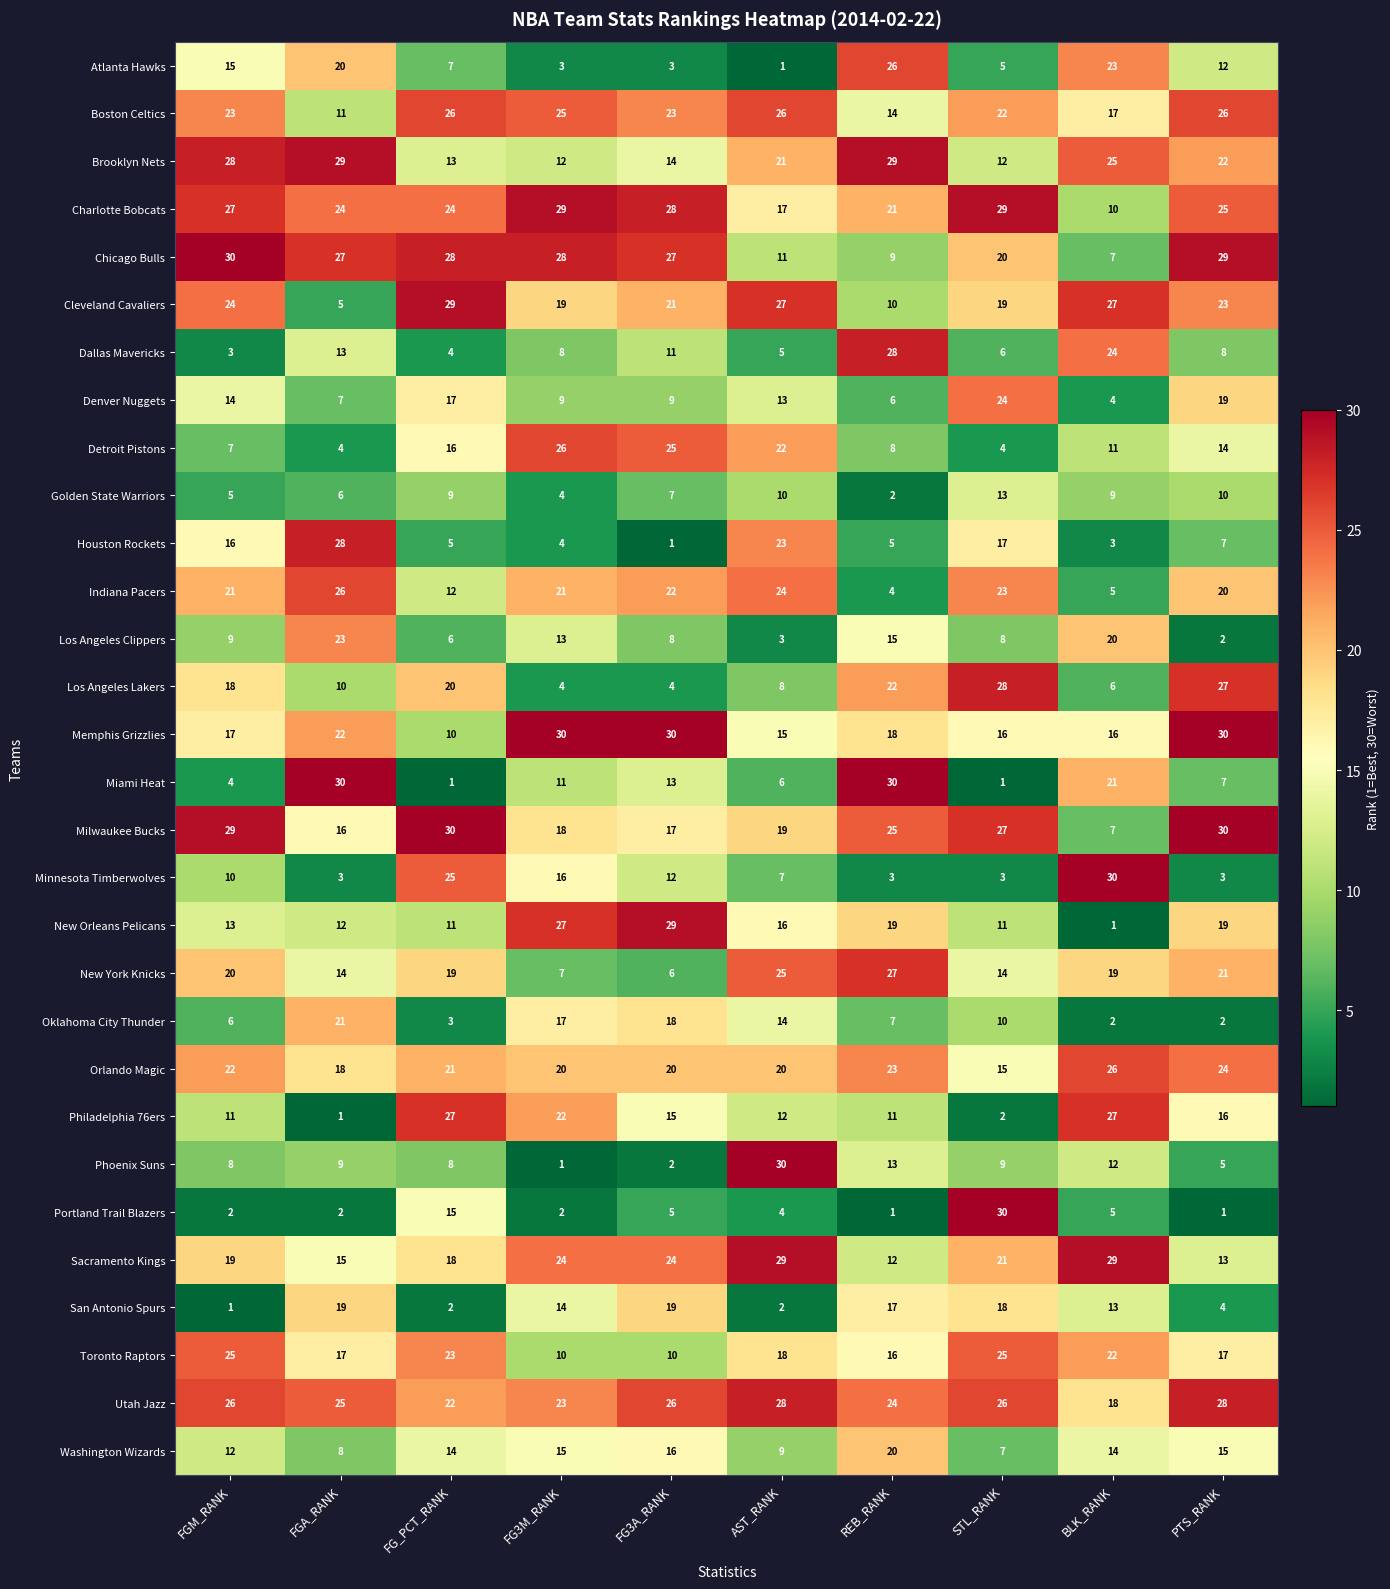

Where does the Milwaukee Bucks series first go above 25?

FGM_RANK